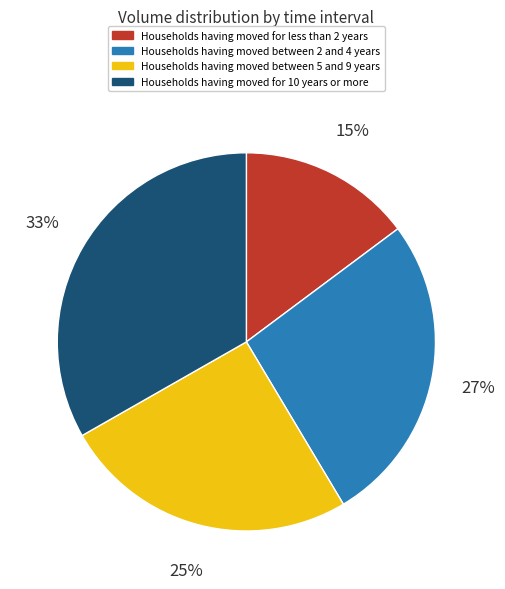

Does any single category account for the majority?

No